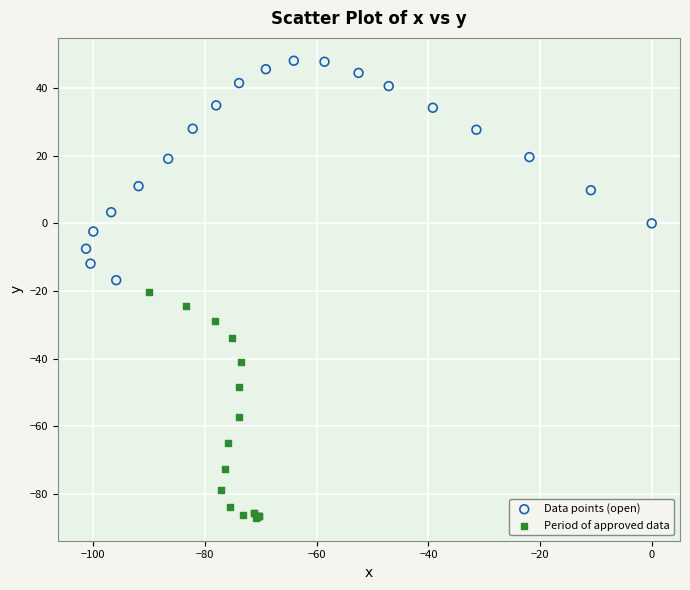

Which series reaches the maximum Y coordinate?

Data points (open)